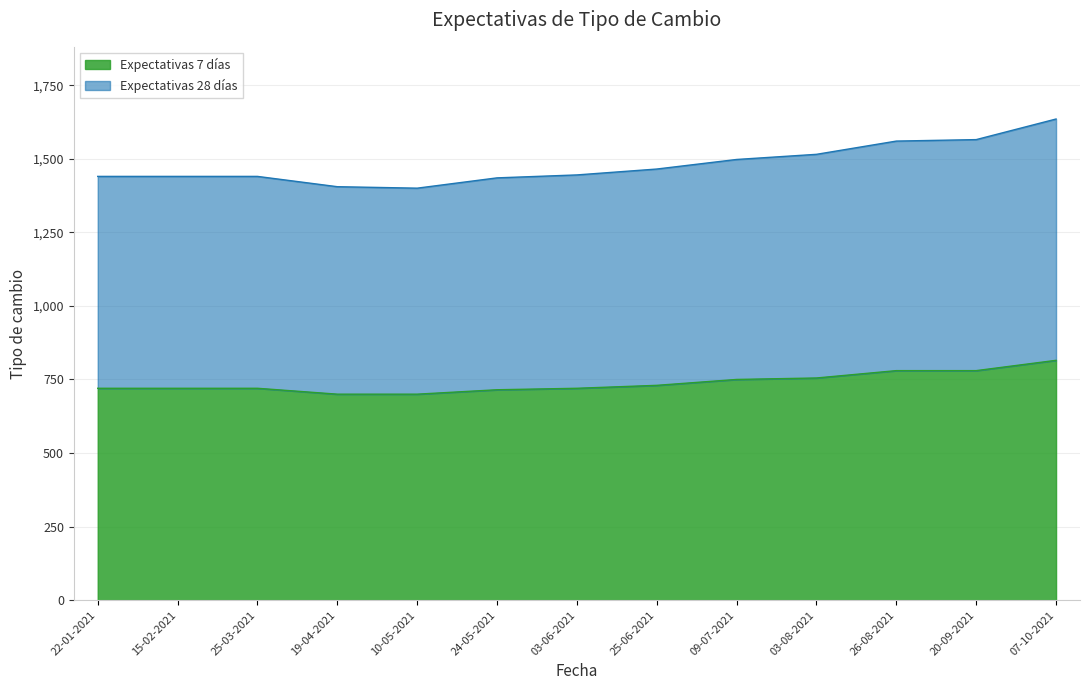

At how many categories does at least one series exceed 885?

13